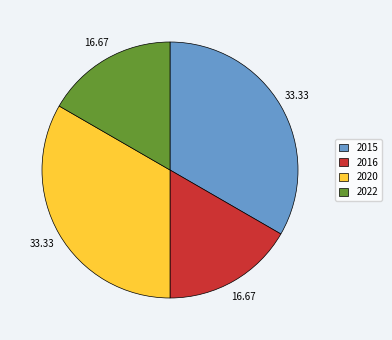

How many slices are in this pie chart?

4